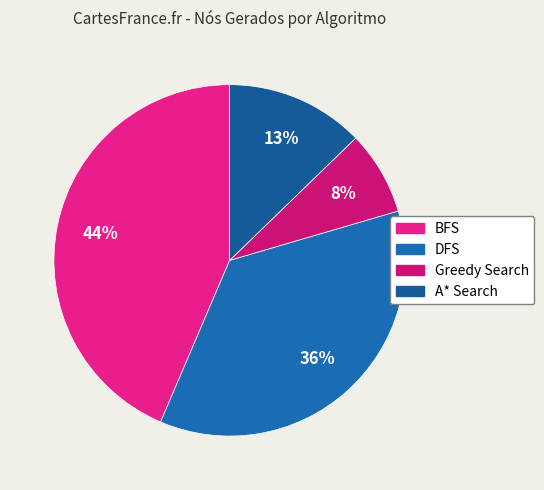

What percentage is the DFS slice, to the nearest percent?

36%